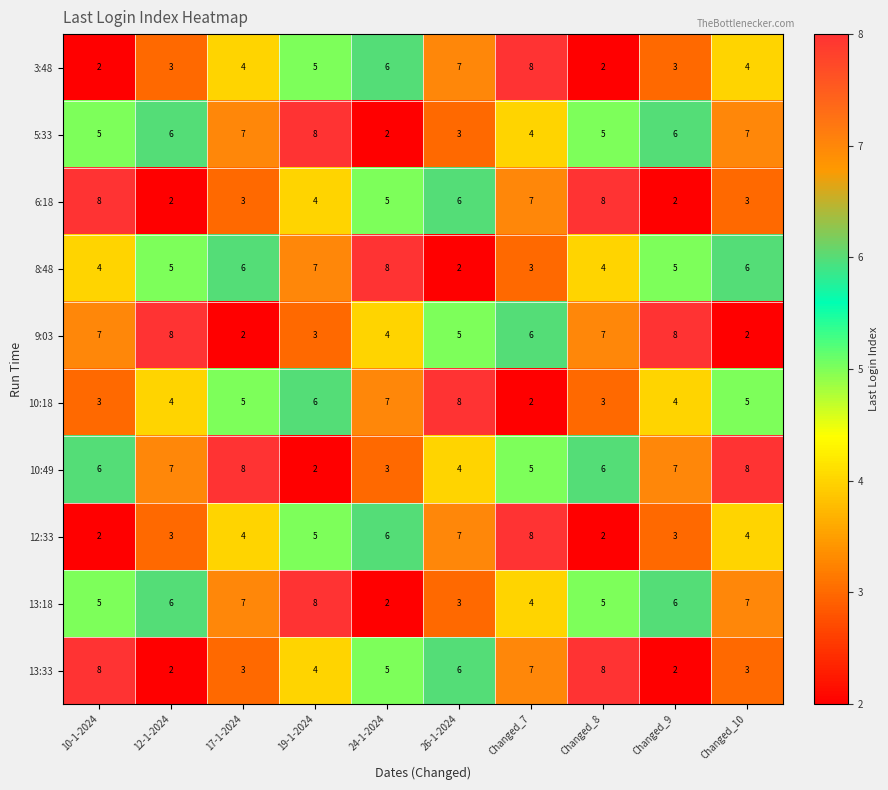

What is the maximum value for 13:33?

8